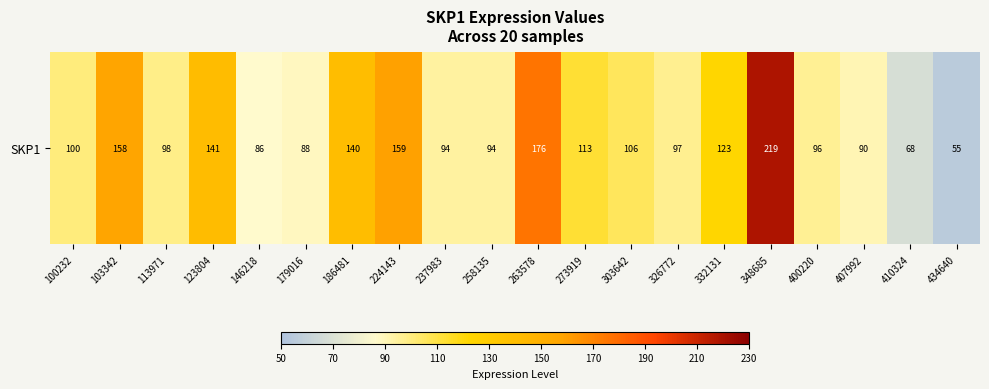

Read the value at 113971.

98.4